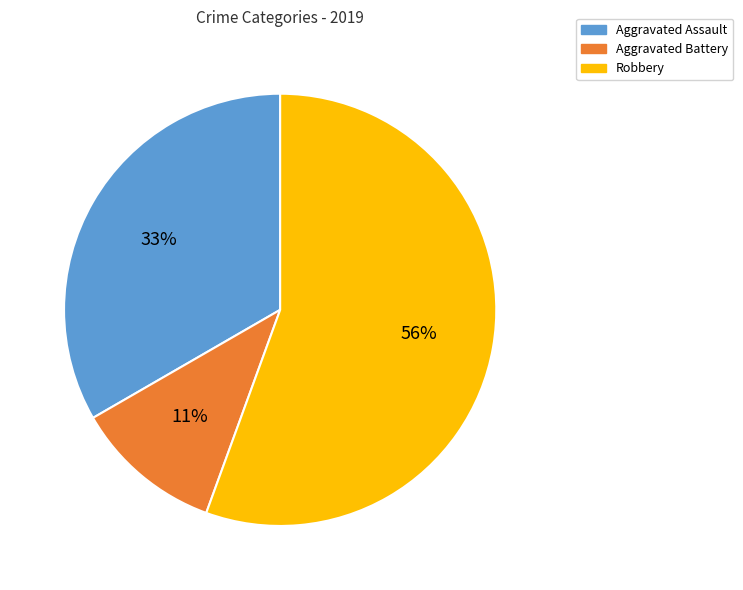

Combined, do Aggravated Battery and Aggravated Assault account for over 50%?

No